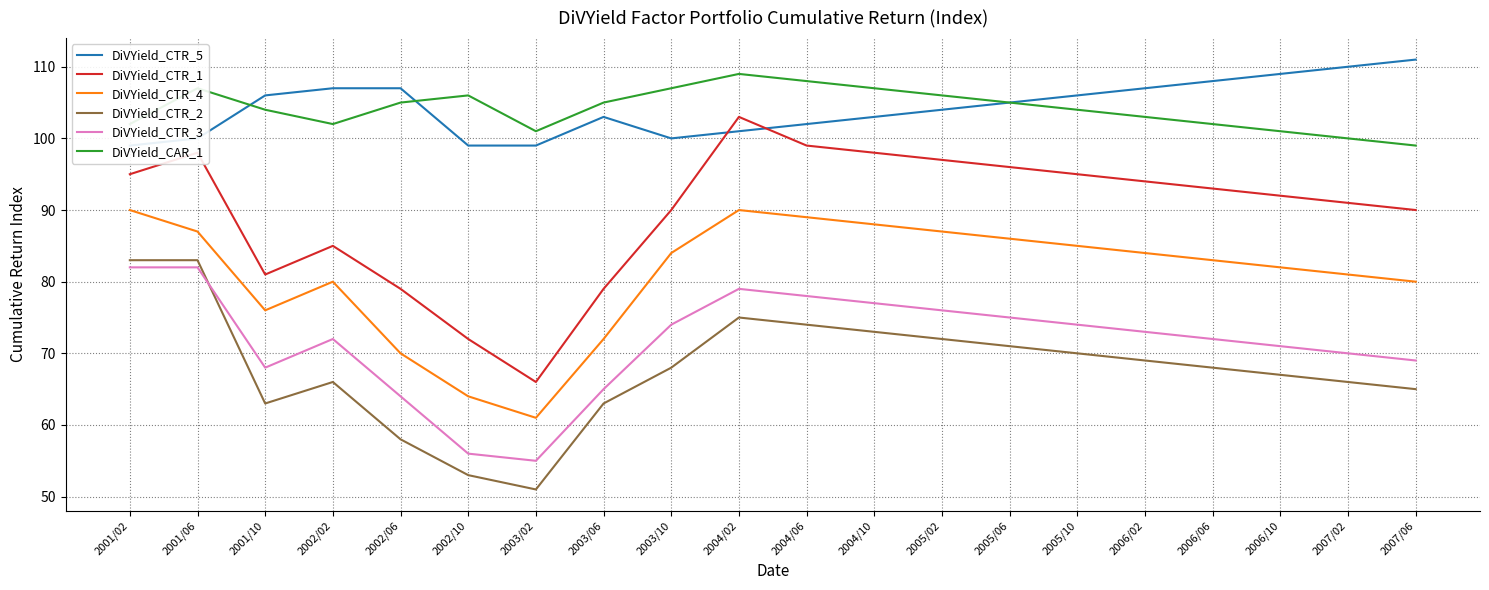

True or false: DiVYield_CTR_3 has a value of 74 at 2003/10.

True